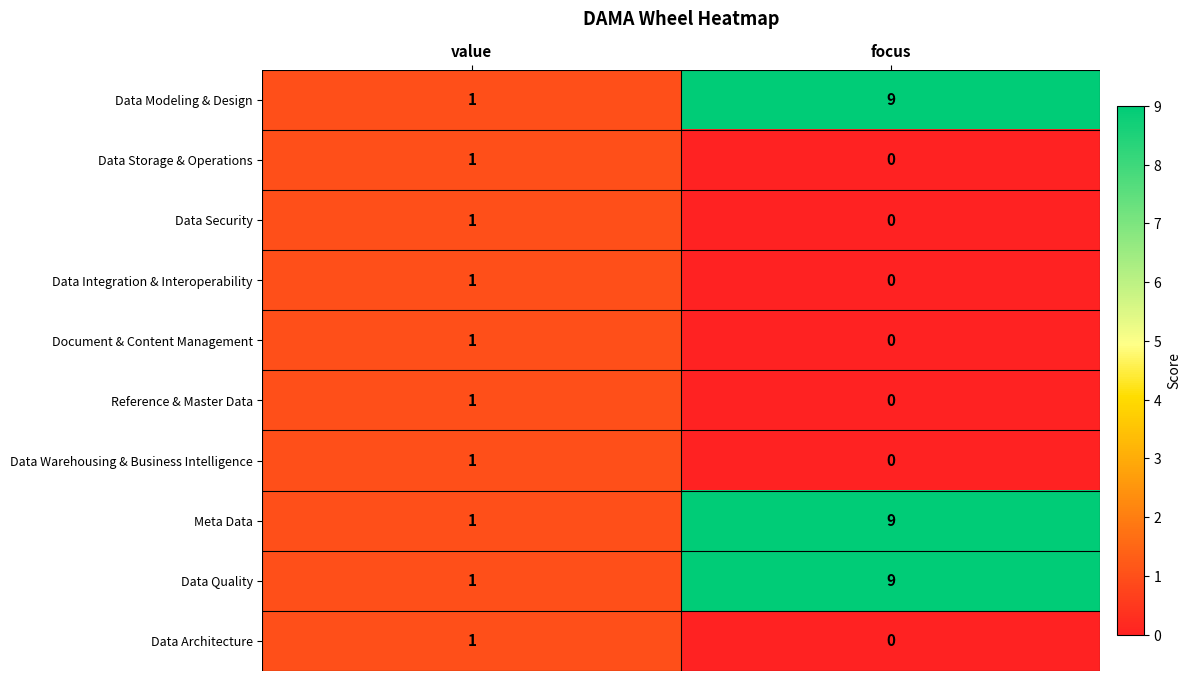

Which category has the highest value across all series?

focus